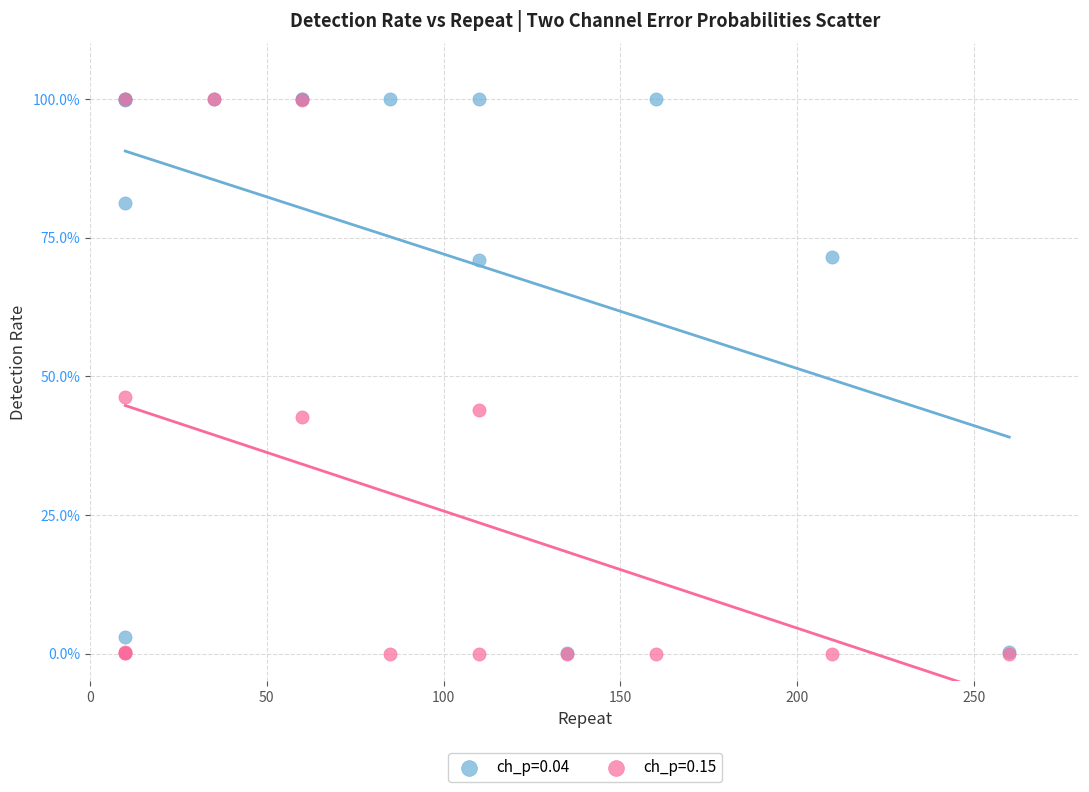

What are all the series names shown in the legend?

ch_p=0.04, ch_p=0.15